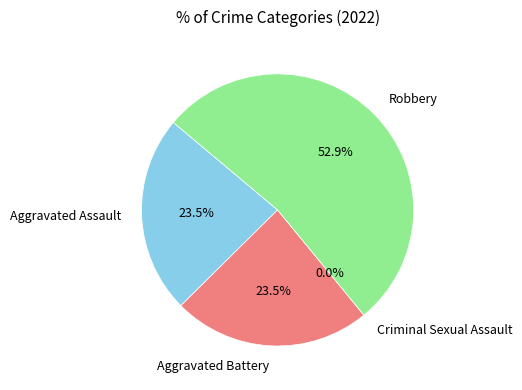

Rank the categories by value from highest to lowest.

Robbery, Aggravated Assault, Aggravated Battery, Criminal Sexual Assault